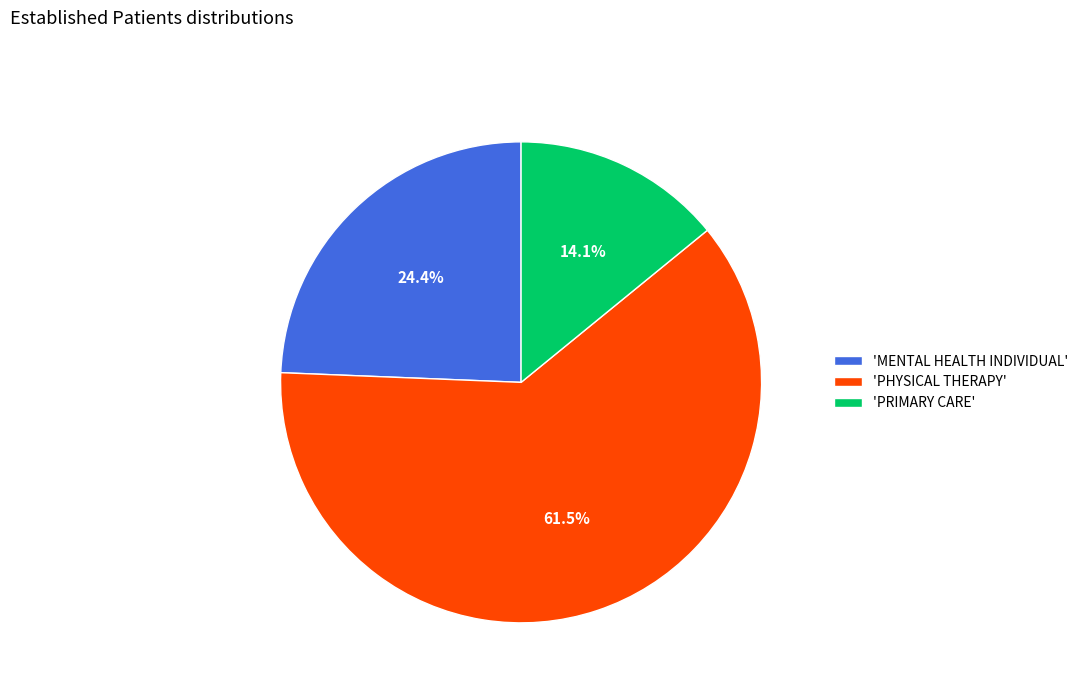

What percentage is NOT represented by 'PRIMARY CARE'?

85.9%